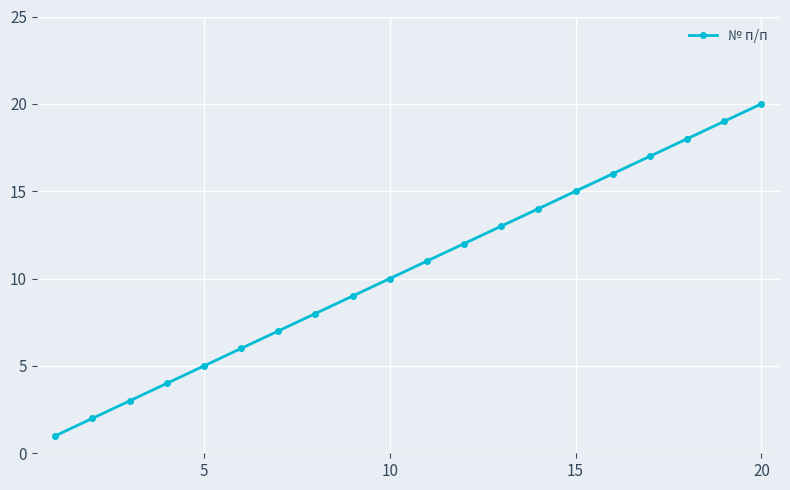

True or false: the data has more than 2 interior local peaks.

False